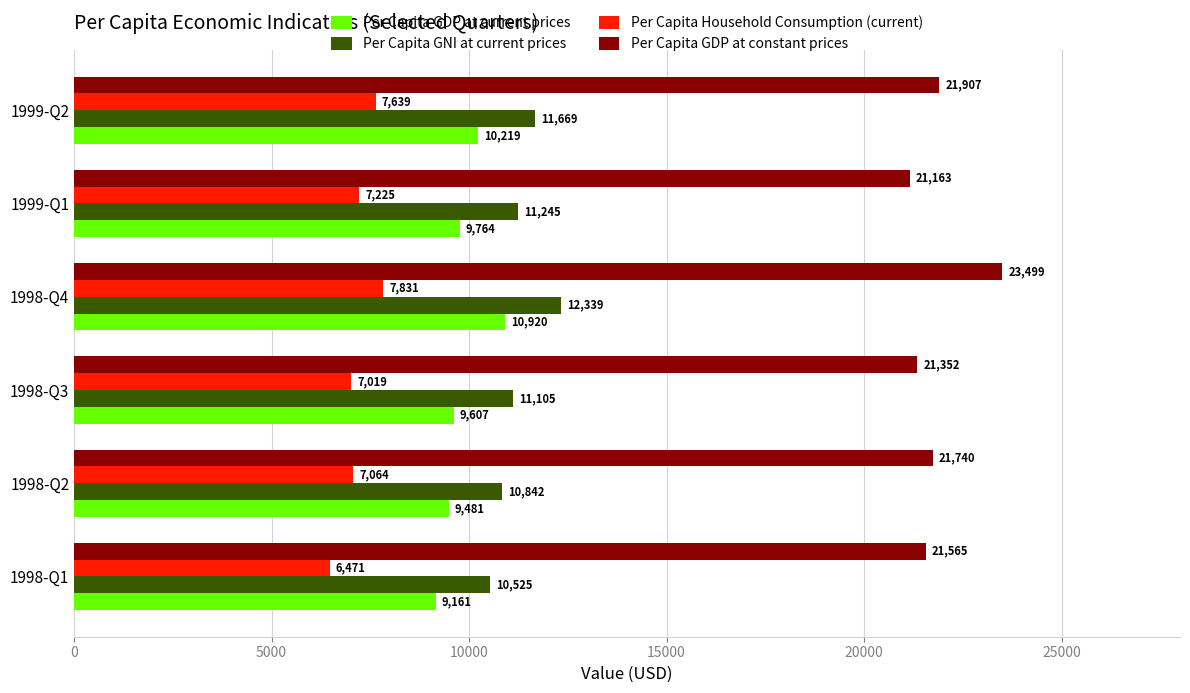

Rank the series by their maximum value, from highest to lowest.

Per Capita GDP at constant prices, Per Capita GNI at current prices, Per Capita GDP at current prices, Per Capita Household Consumption (current)